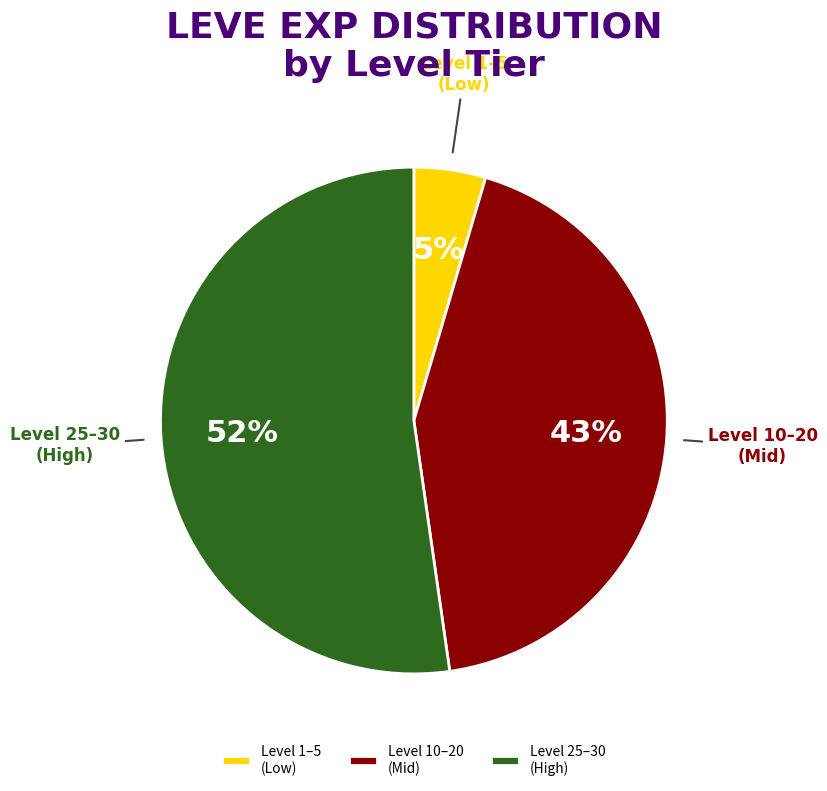

Combined, do Level 10–20 (Mid) and Level 1–5 (Low) account for over 50%?

No